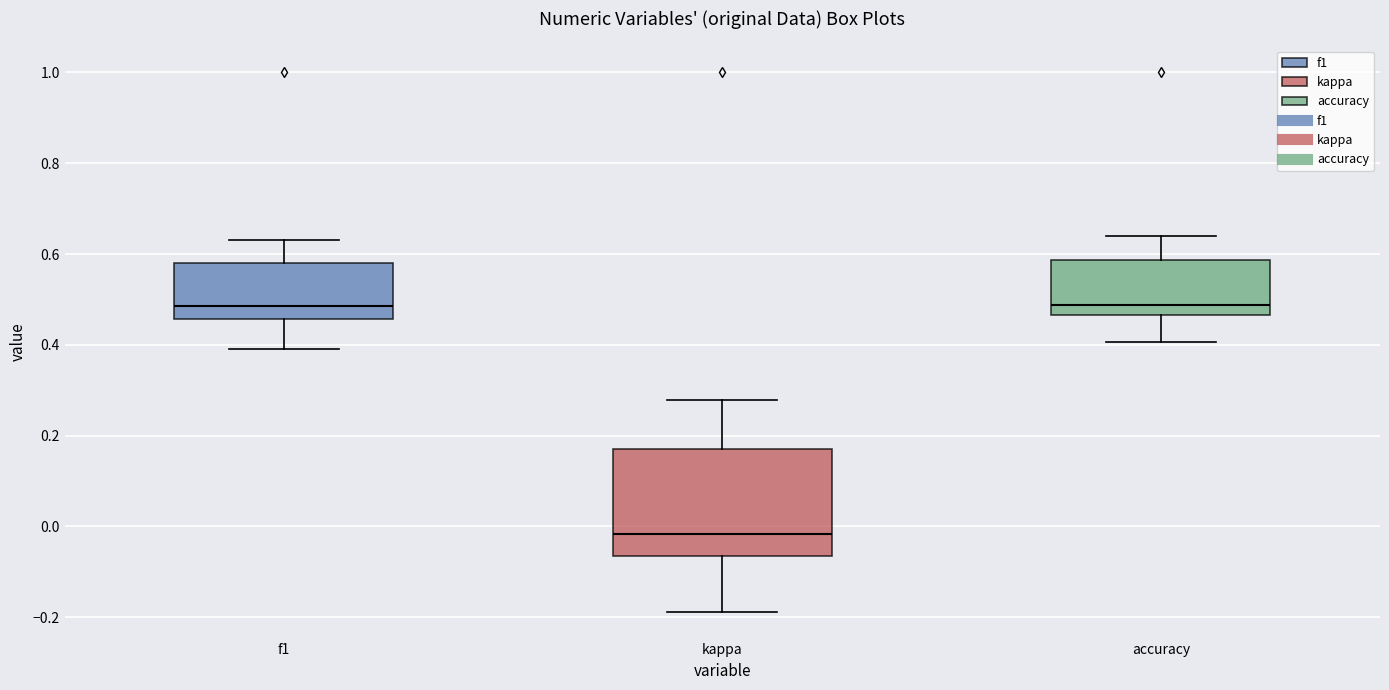

Which box's median line is the lowest?

kappa